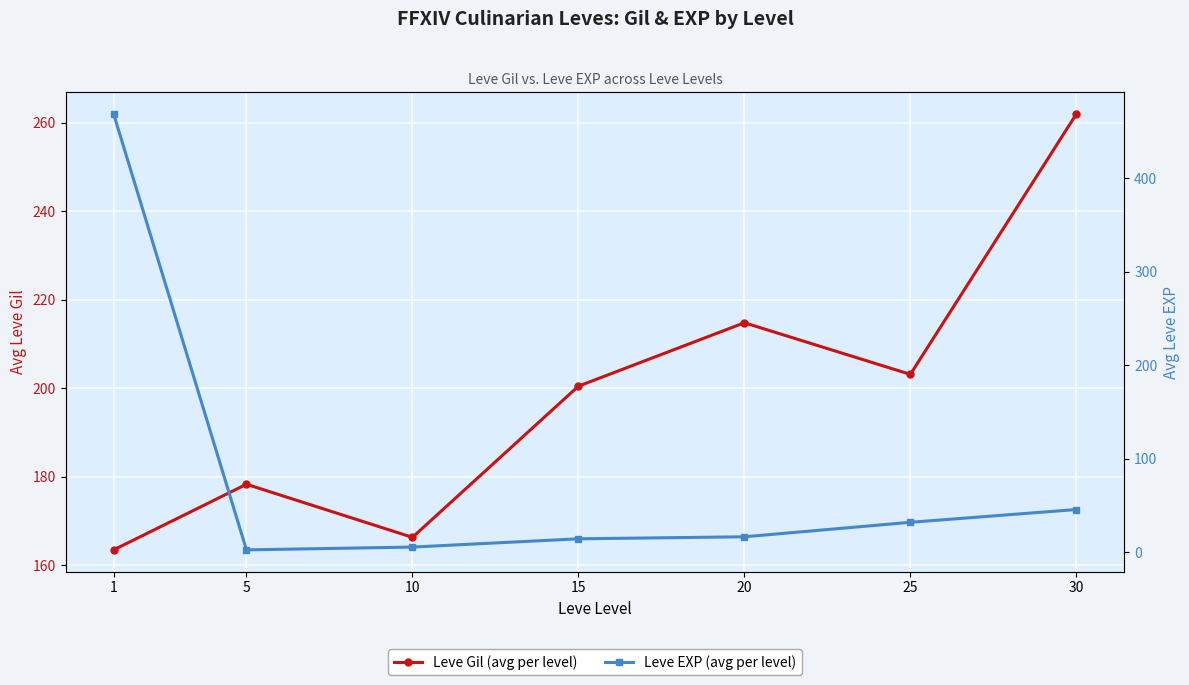

What is the difference between the Leve EXP (avg per level) values at 30 and 20?

29.2